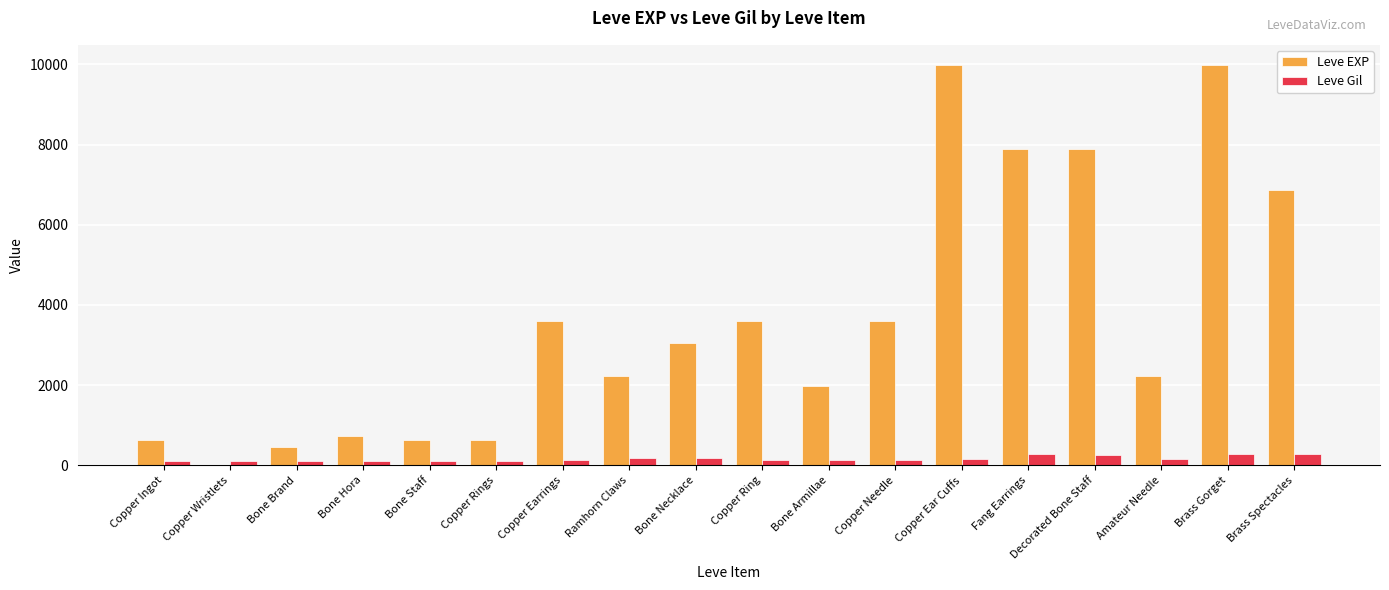

The value of Leve EXP at Bone Hora is 720. True or false?

True